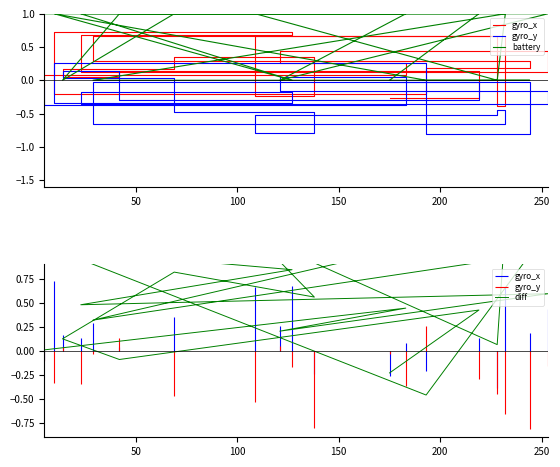

How many times do battery and gyro_y cross each other?

6